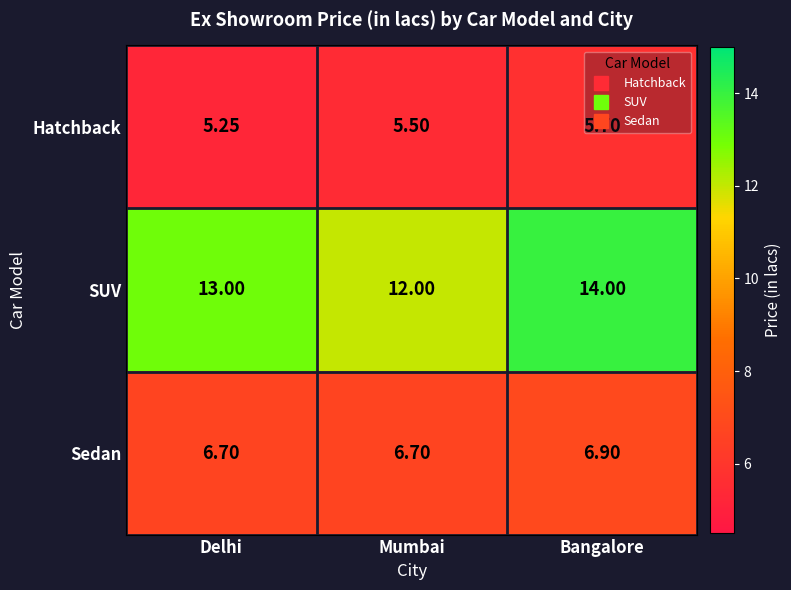

At which category is the sum across all series the highest?

Bangalore